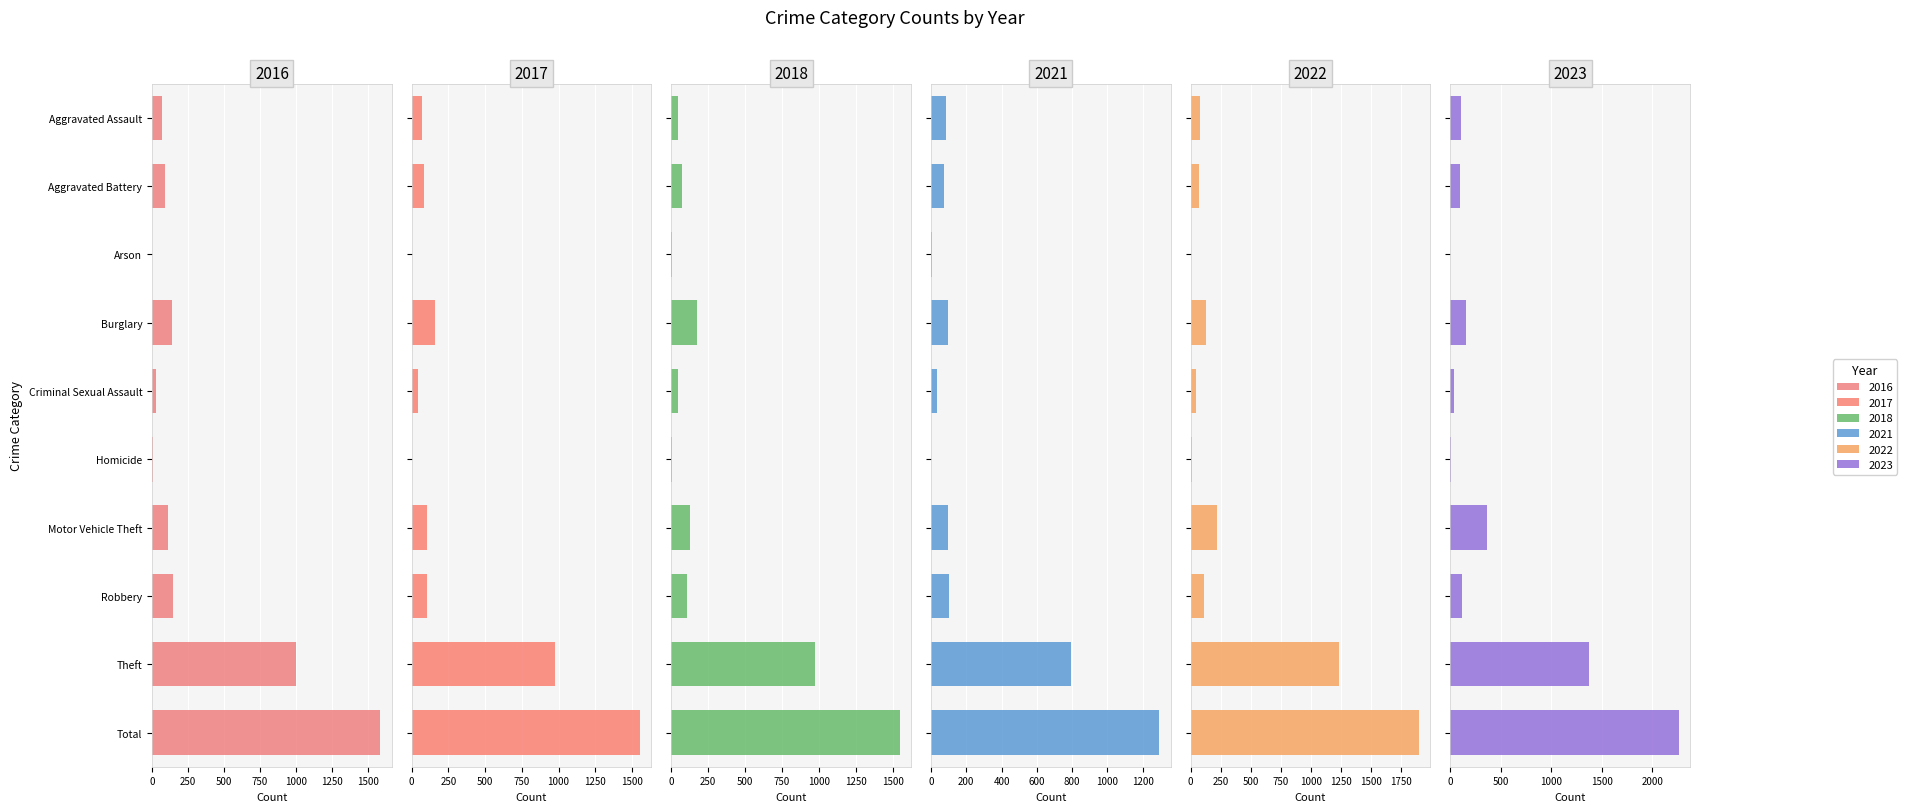

What is the label of the 4th bar from the right?

Motor Vehicle Theft